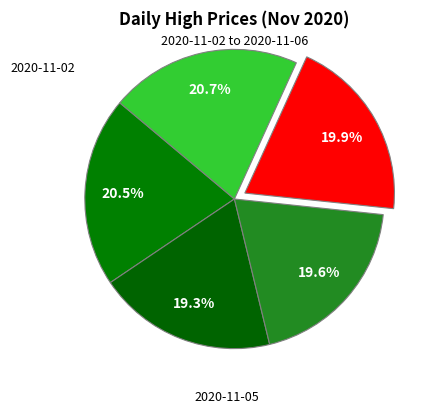

How many slices are in this pie chart?

5